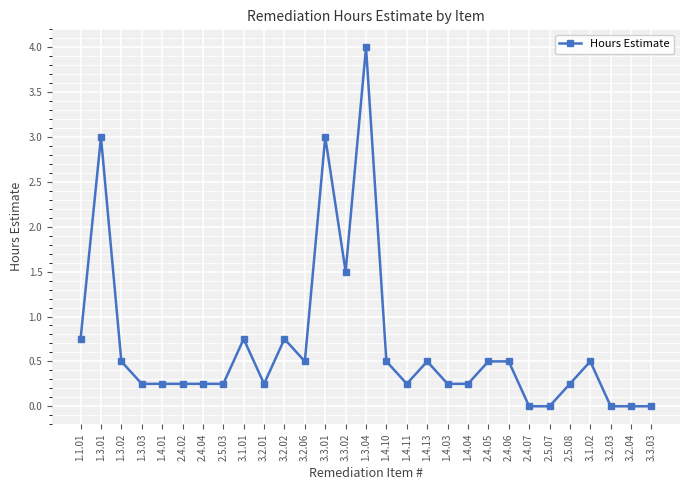

The value at 3.1.02 is 0.8. True or false?

False